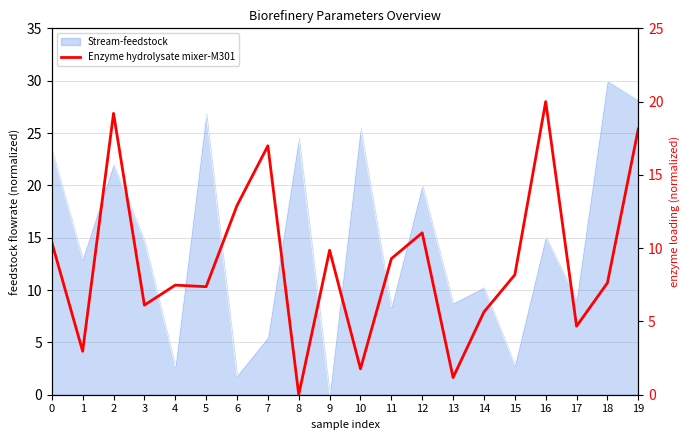

Which label corresponds to the smallest value in the chart?

8